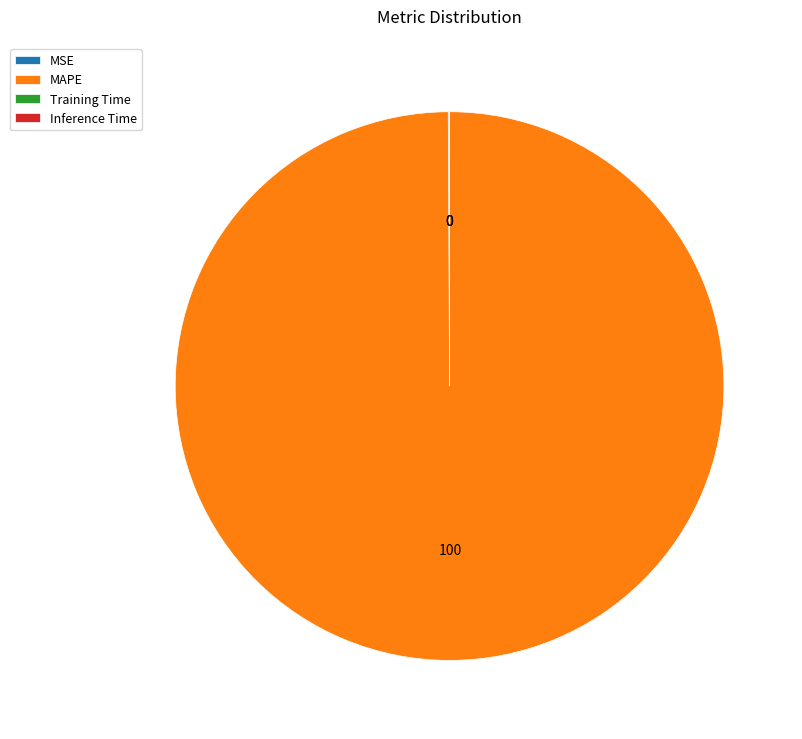

What is the majority slice?

MAPE